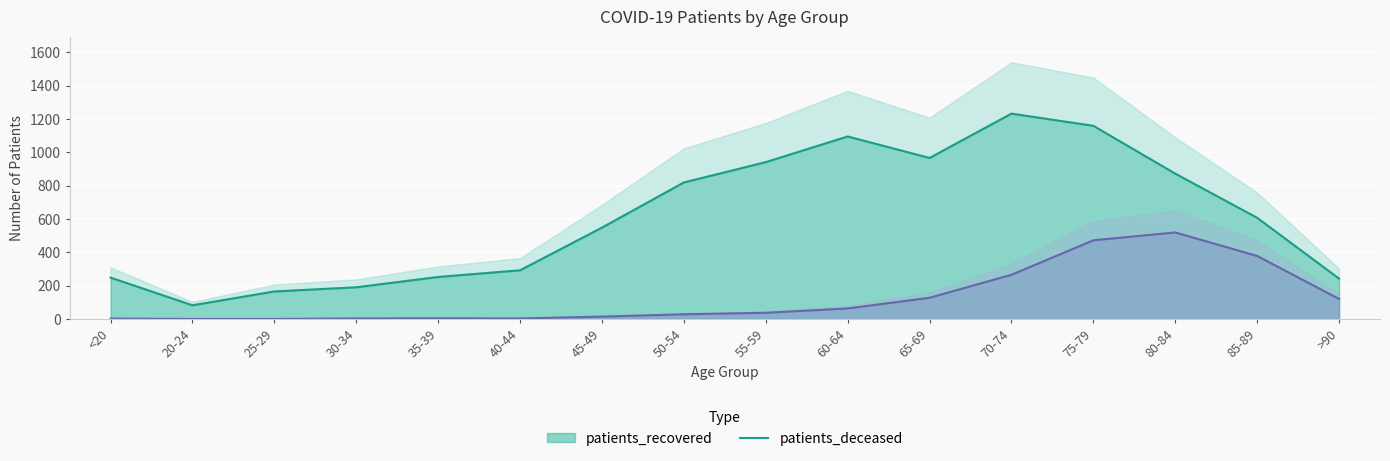

Reading right to left, list all the values displayed in this chart.

patients_recovered: >90=242	85-89=607	80-84=872	75-79=1159	70-74=1232	65-69=966	60-64=1095	55-59=941	50-54=819	45-49=548	40-44=292	35-39=252	30-34=190	25-29=165	20-24=82	<20=248
patients_deceased: >90=120	85-89=378	80-84=519	75-79=472	70-74=265	65-69=127	60-64=63	55-59=37	50-54=28	45-49=14	40-44=3	35-39=4	30-34=3	25-29=0	20-24=0	<20=2